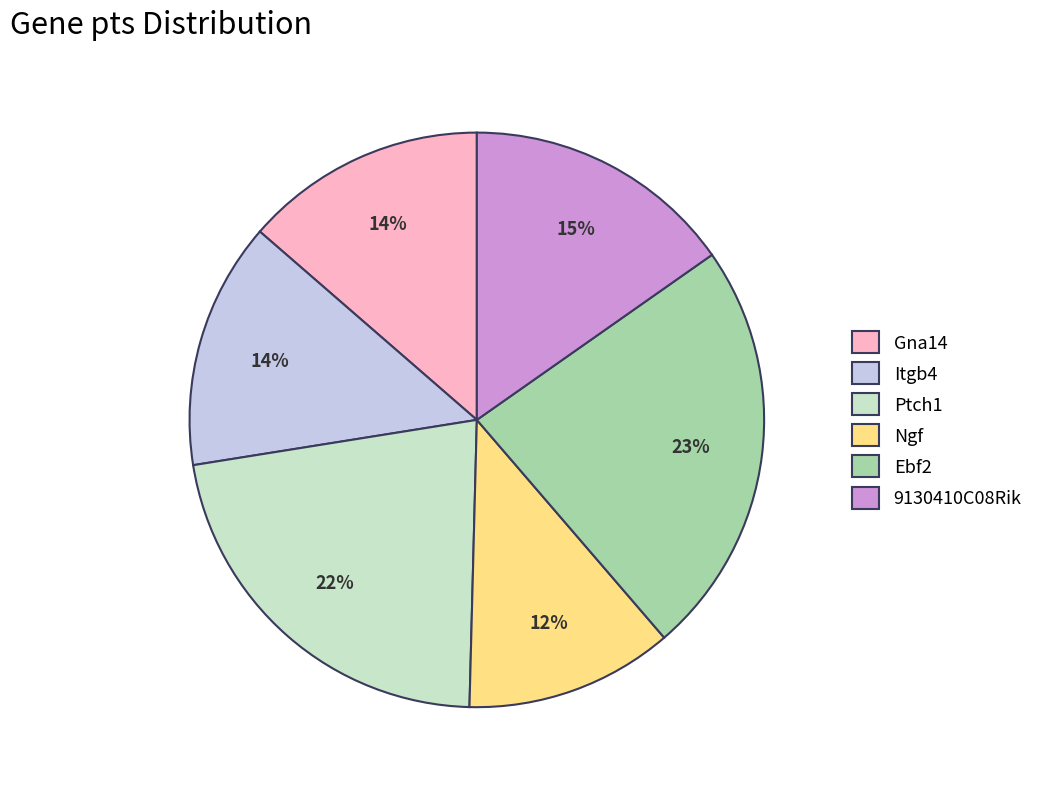

To the nearest percent, what percentage of the pie is Itgb4?

14%